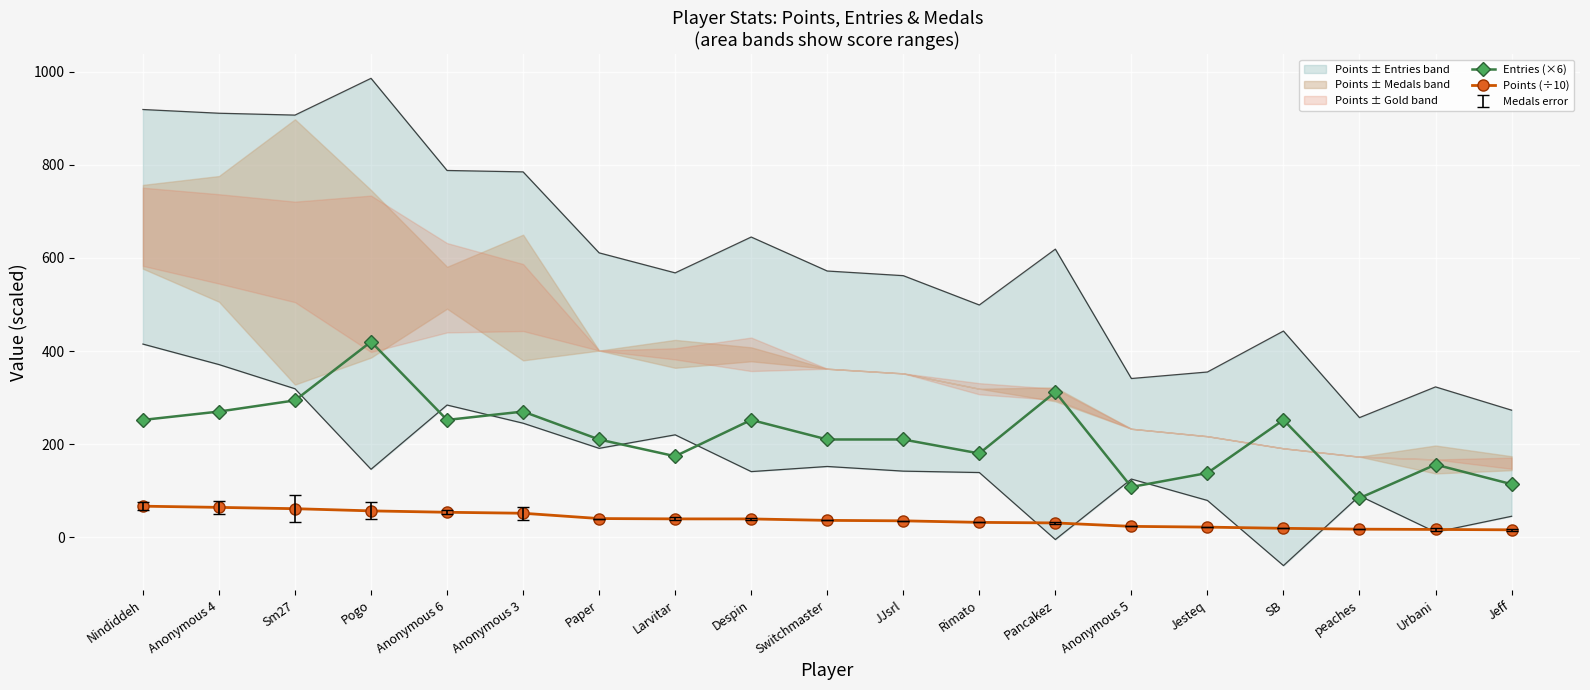

Rank the series by their average value, from highest to lowest.

Entries (×6), Points (÷10)